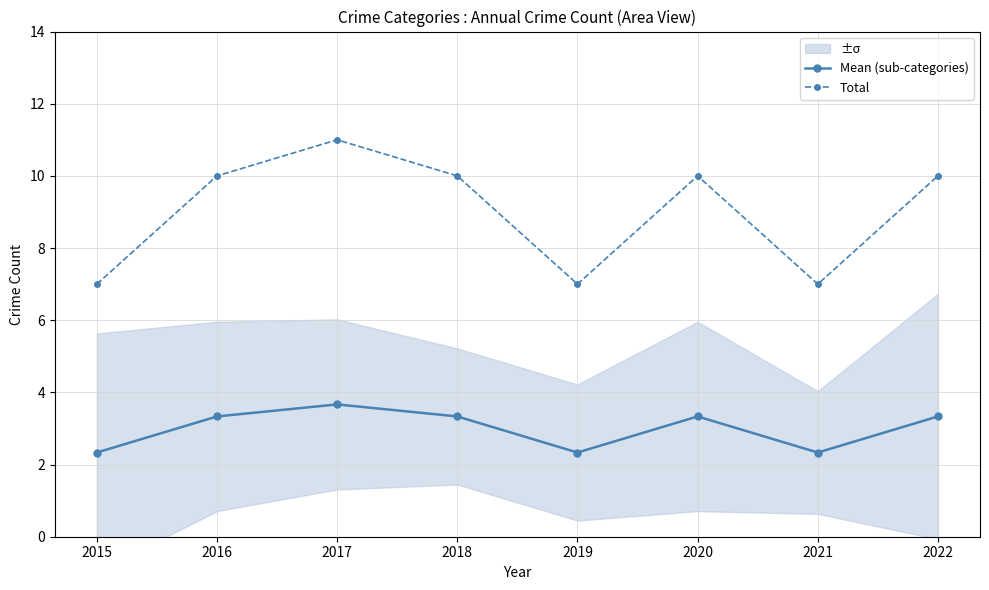

Where does the Total series first go above 10?

2017